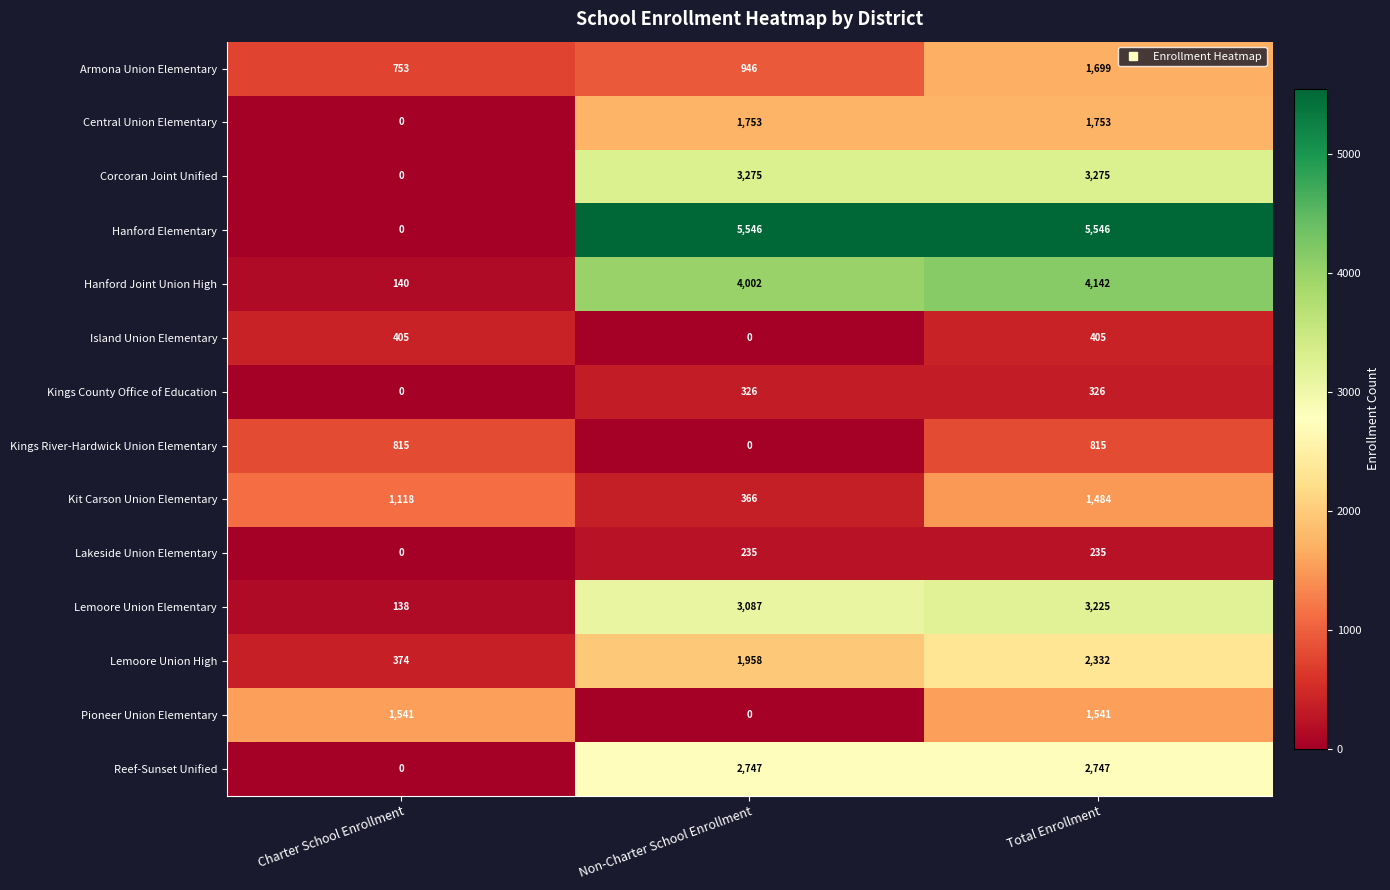

List the labels in order of Lemoore Union High value, smallest first.

Charter School Enrollment, Non-Charter School Enrollment, Total Enrollment